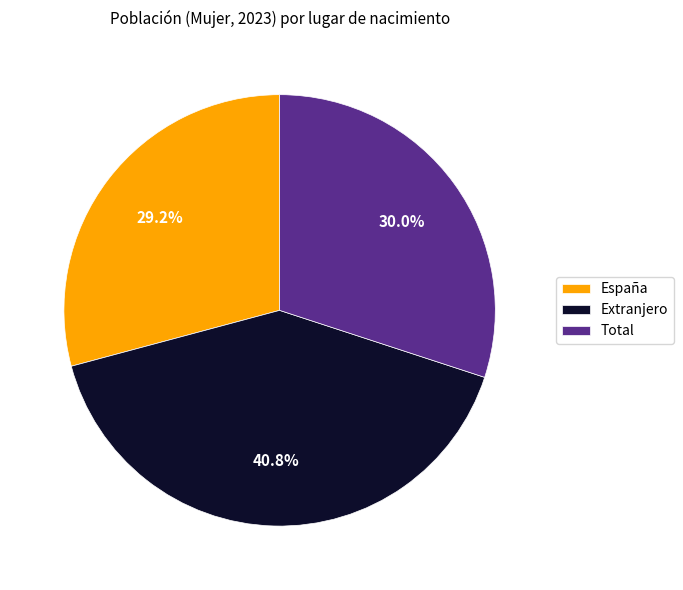

Does Extranjero represent more than half of the total?

No